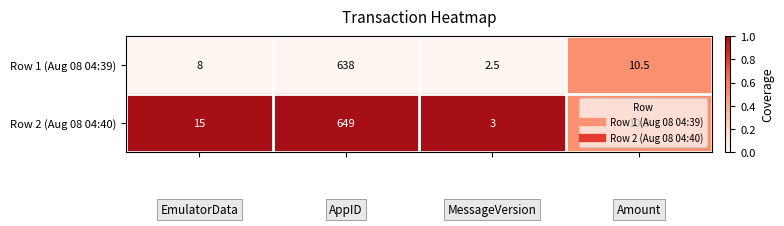

Rank the series by their maximum value, from highest to lowest.

Row 2 (Aug 08 04:40), Row 1 (Aug 08 04:39)